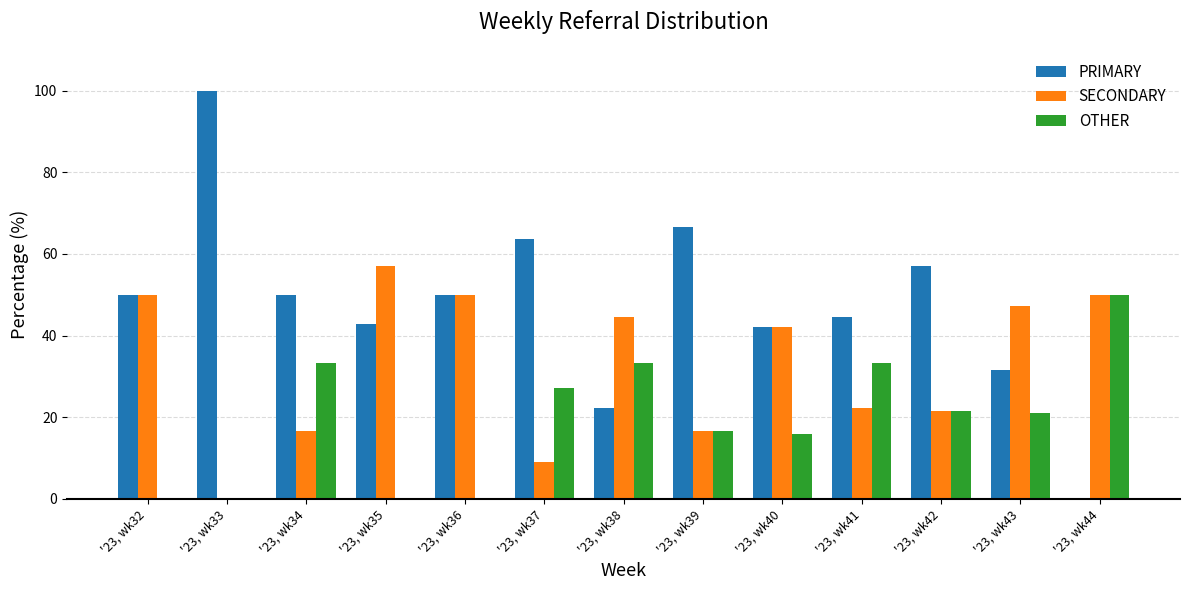

Count the number of data series in this chart.

3